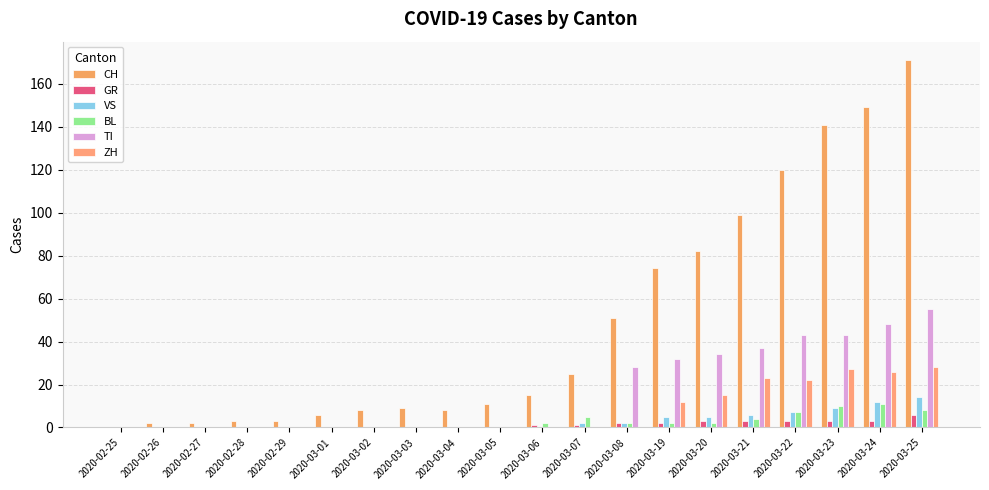

Where is CH nearest to the value 85?

2020-03-20